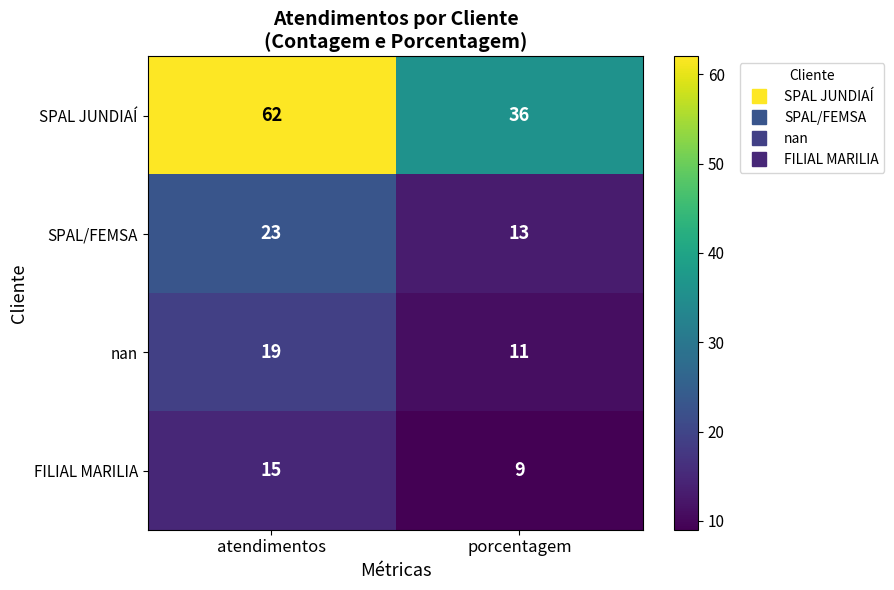

What is the difference between the maximum and minimum values in the SPAL JUNDIAÍ series?

26